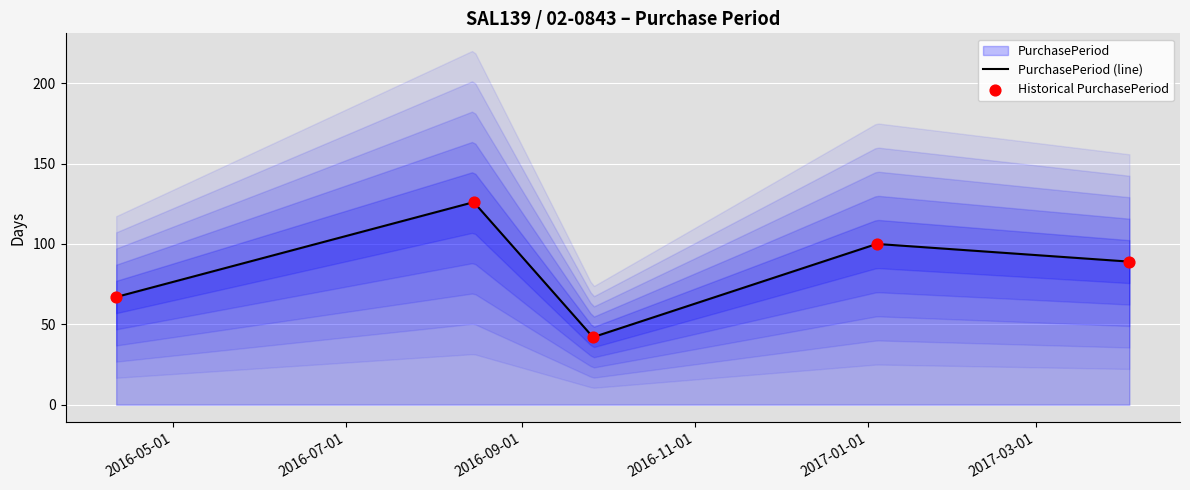

Which series has the largest total across all categories?

PurchasePeriod (line)